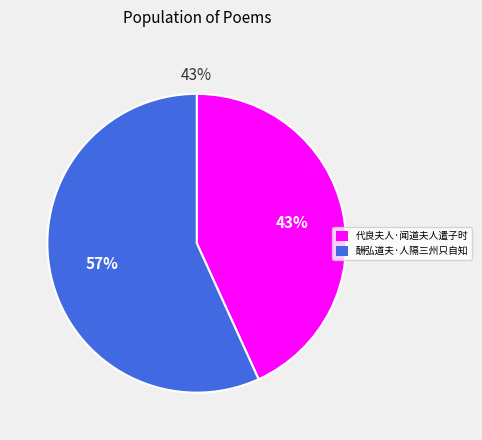

To the nearest percent, what percentage of the pie is 酬弘道夫·人隔三州只自知?

57%